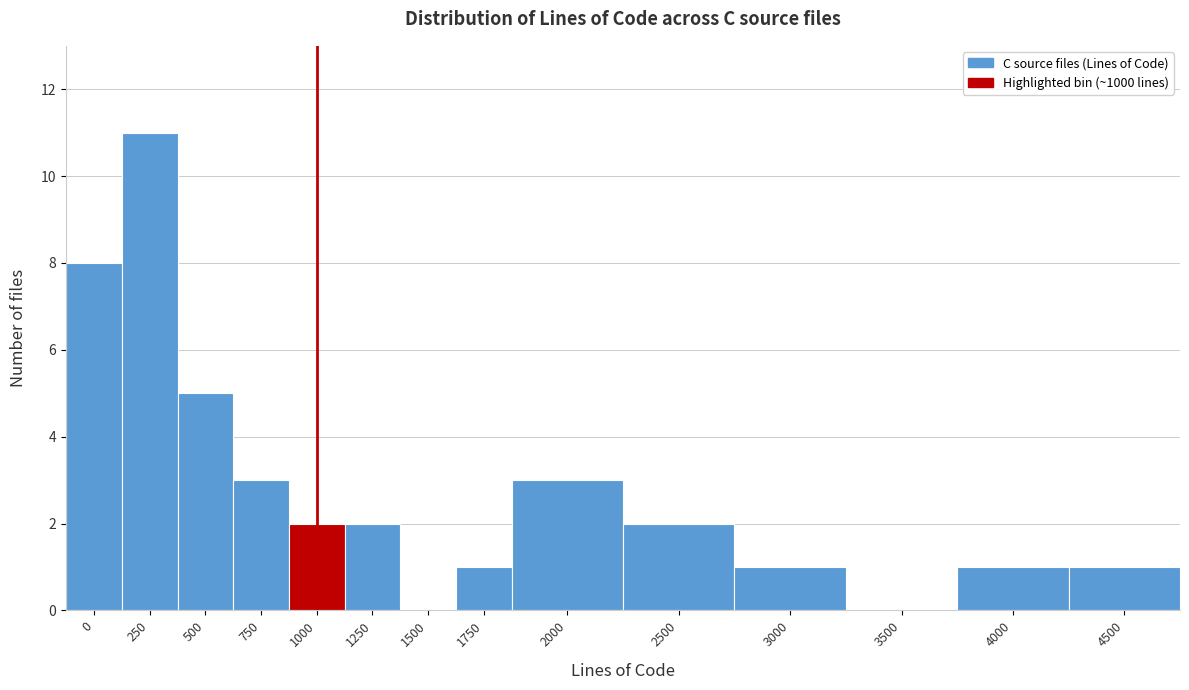

Reading left to right, list all the values displayed in this chart.

0=8	250=11	500=5	750=3	1000=2	1250=2	1500=0	1750=1	2000=3	2500=2	3000=1	3500=0	4000=1	4500=1